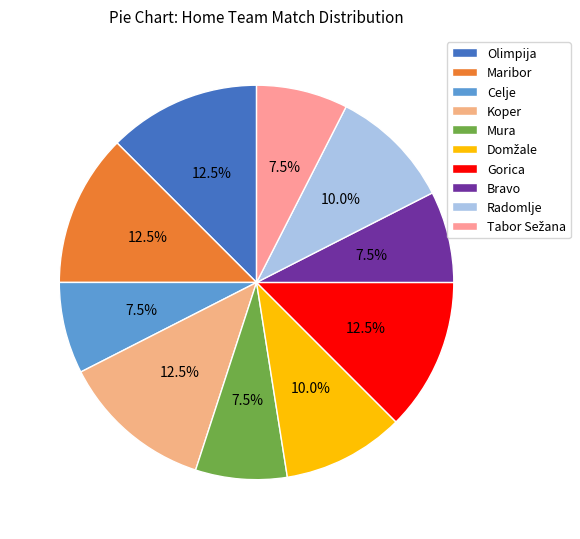

Count the number of slices in the pie.

10